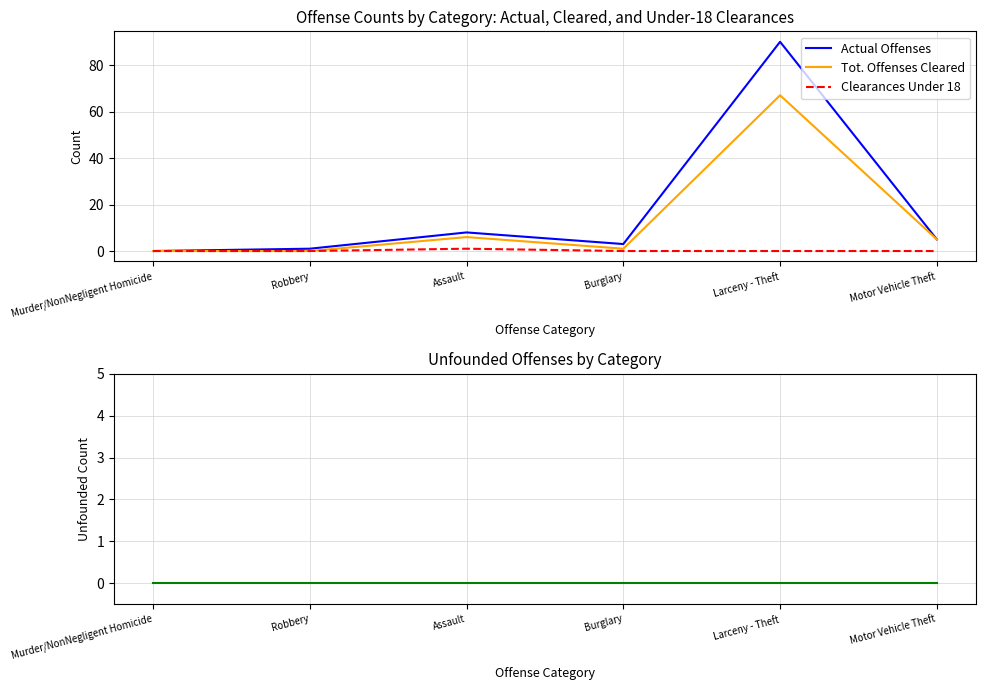

What is the difference between the maximum and minimum values in the Tot. Offenses Cleared series?

67